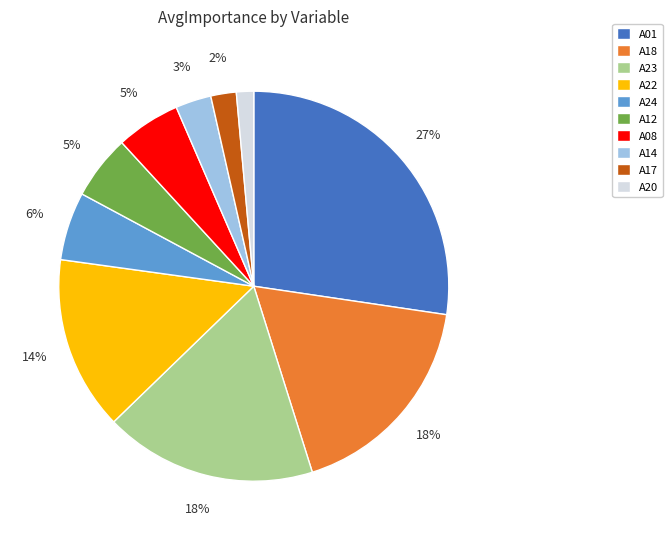

Do A17 and A01 together represent more than half of the pie?

No